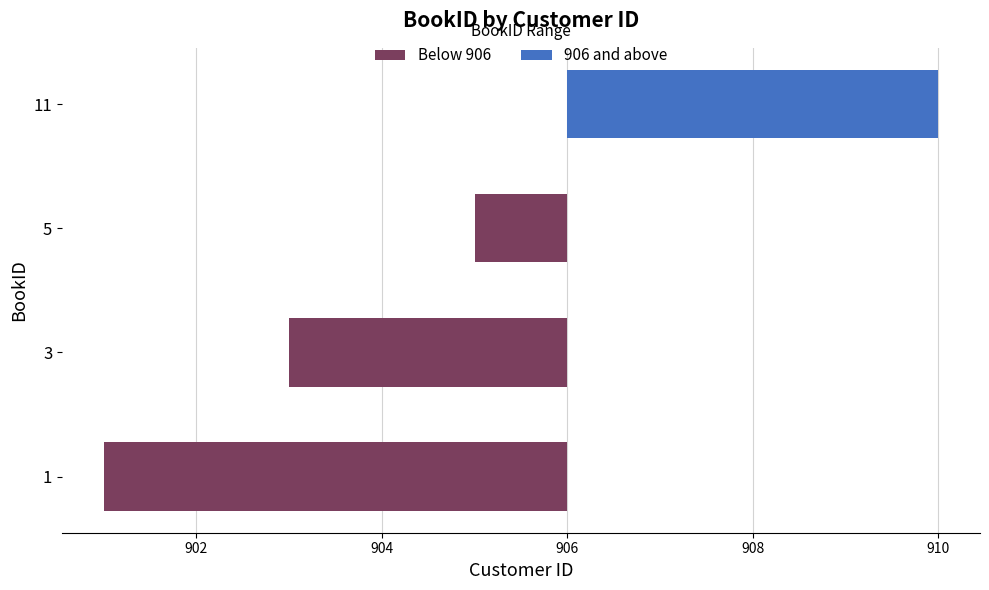

What is the smallest value displayed?

-5